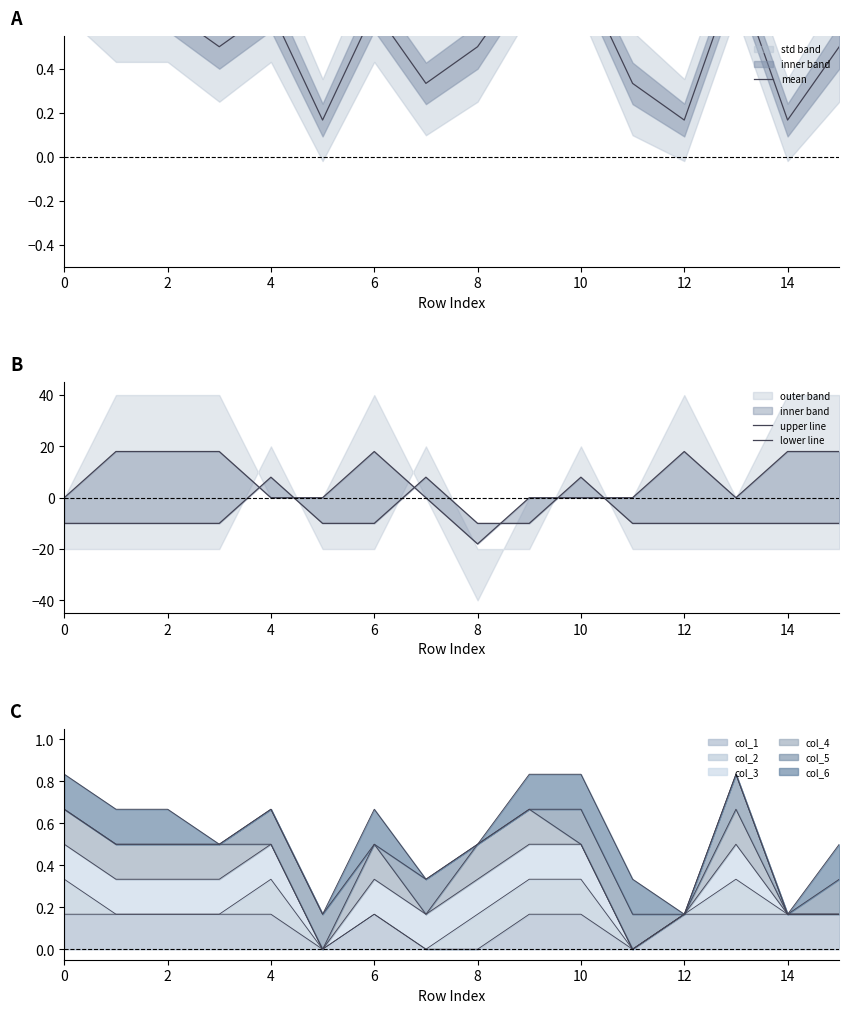

Is it true that col_1 equals 0.1 at 4?

False